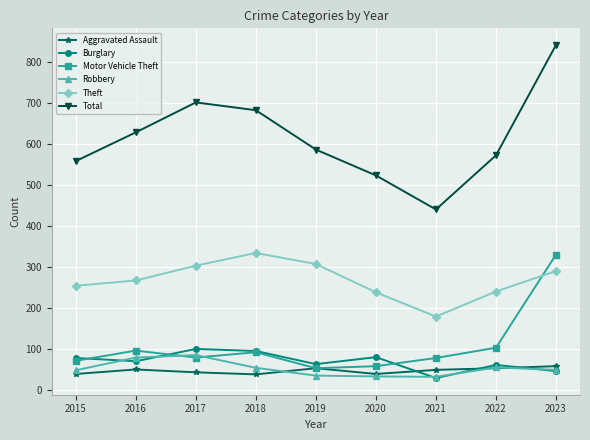

Is it true that Robbery equals 14 at 2015?

False